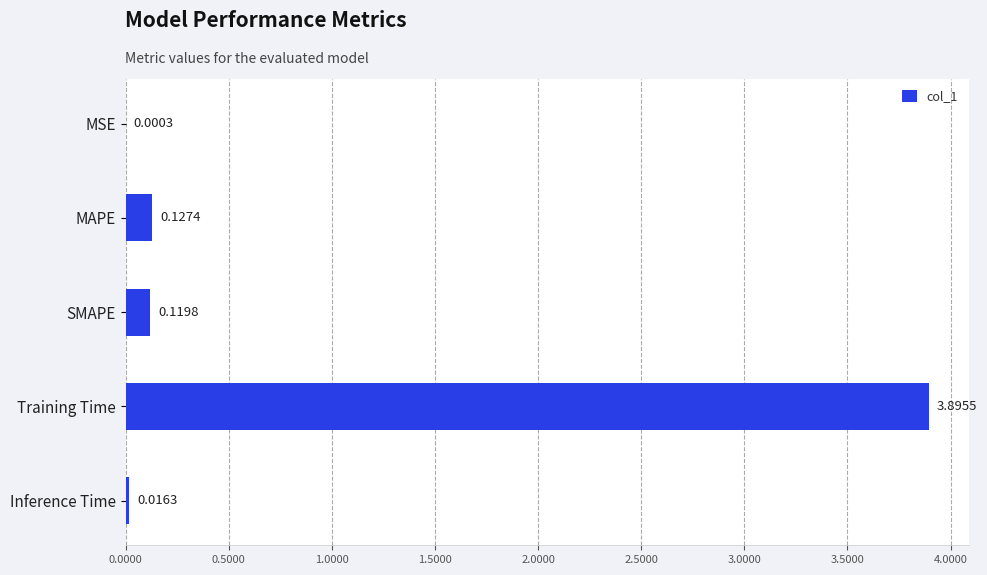

What is the sum of the values at SMAPE and Training Time?

4.0